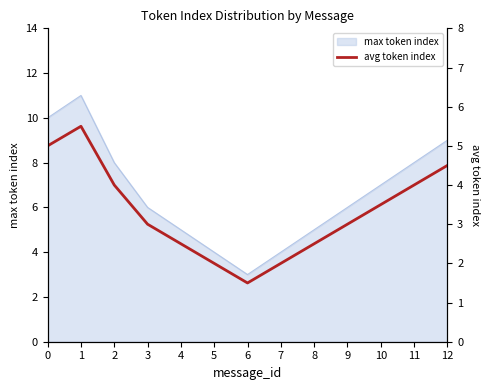

True or false: the data shows 5.5 at 1.

True